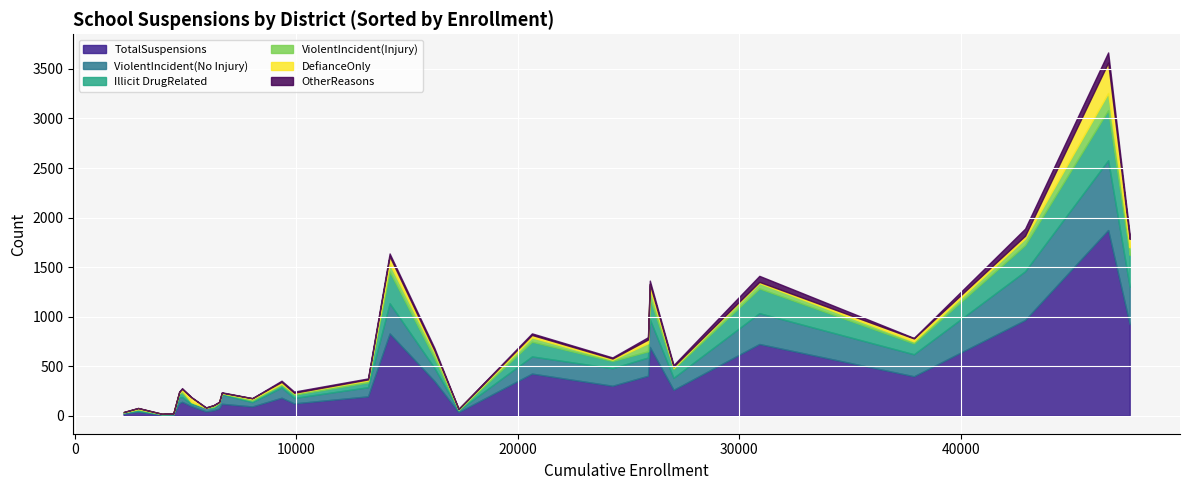

Where does the DefianceOnly series first go above 12?

Capistrano Unified